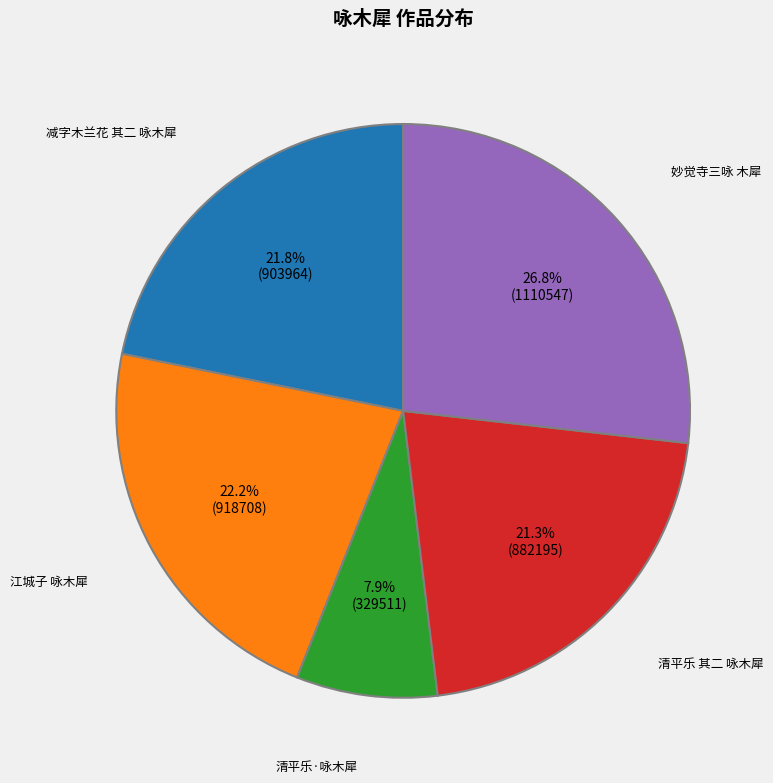

What percentage is the 减字木兰花 其二 咏木犀 slice, to the nearest percent?

22%